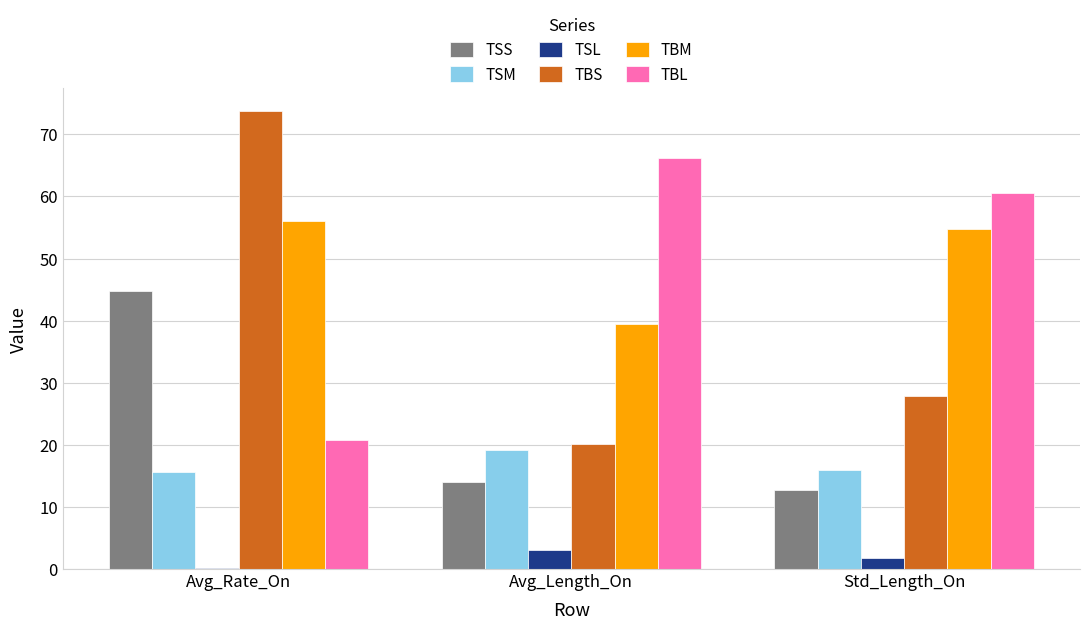

What is the sum of all TSL values?

4.9